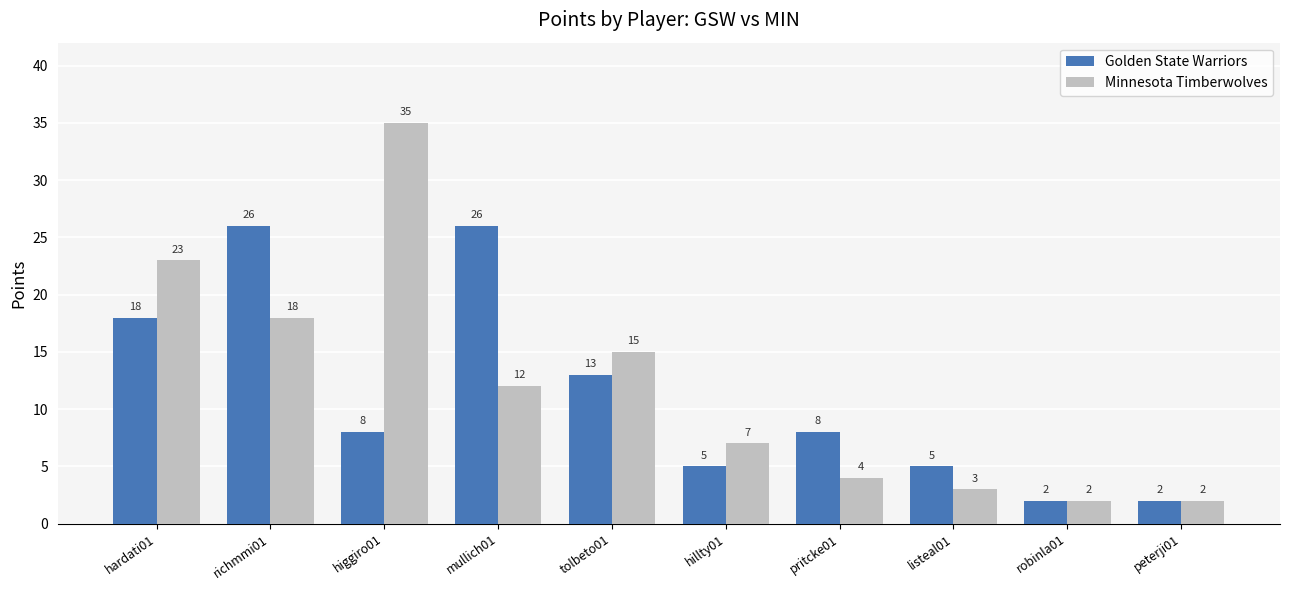

Reading left to right, transcribe all the data shown in this chart.

Golden State Warriors: 18	26	8	26	13	5	8	5	2	2
Minnesota Timberwolves: 23	18	35	12	15	7	4	3	2	2